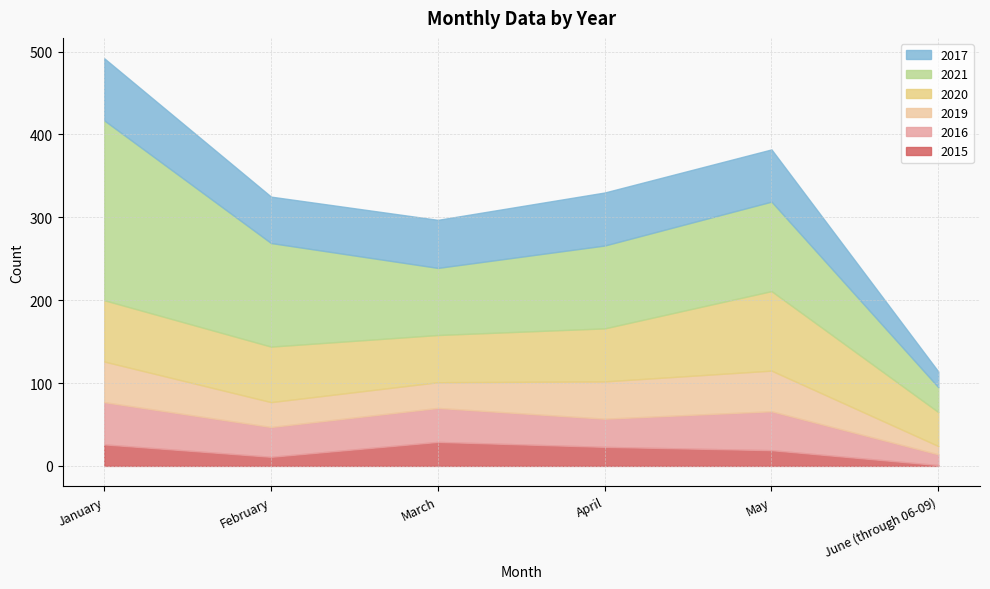

How many distinct data groups are displayed?

6